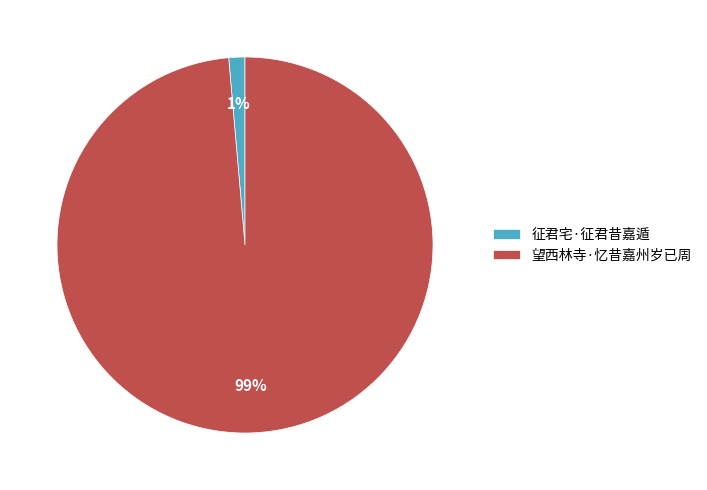

Count the number of slices in the pie.

2